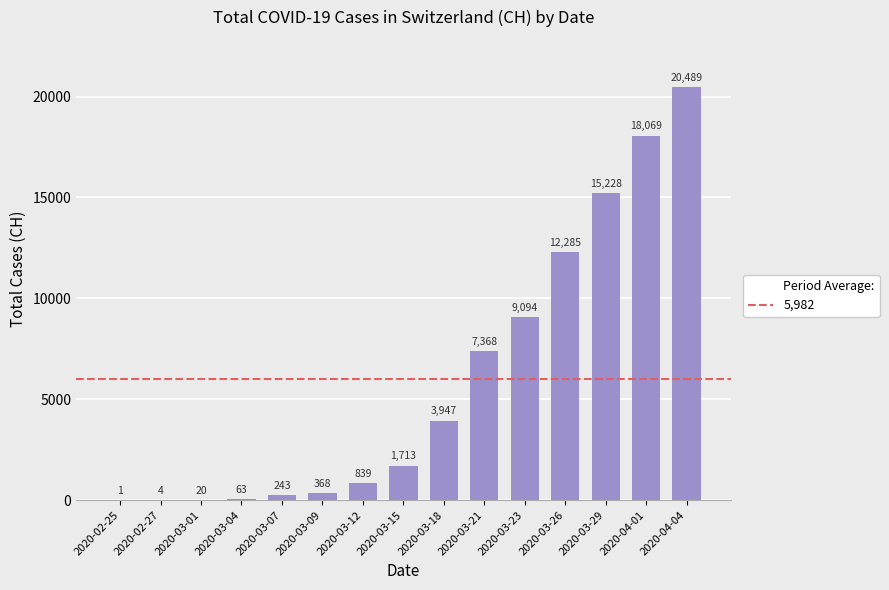

What is the change in value from 2020-03-07 to 2020-03-12?

+596